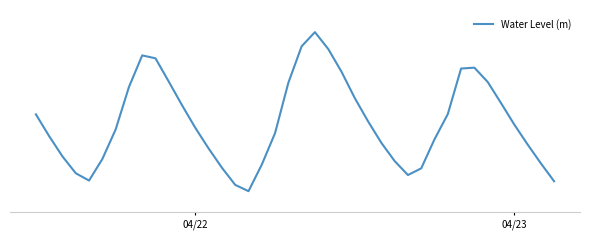

How many points are lower than both their immediate neighbors (excluding endpoints)?

3